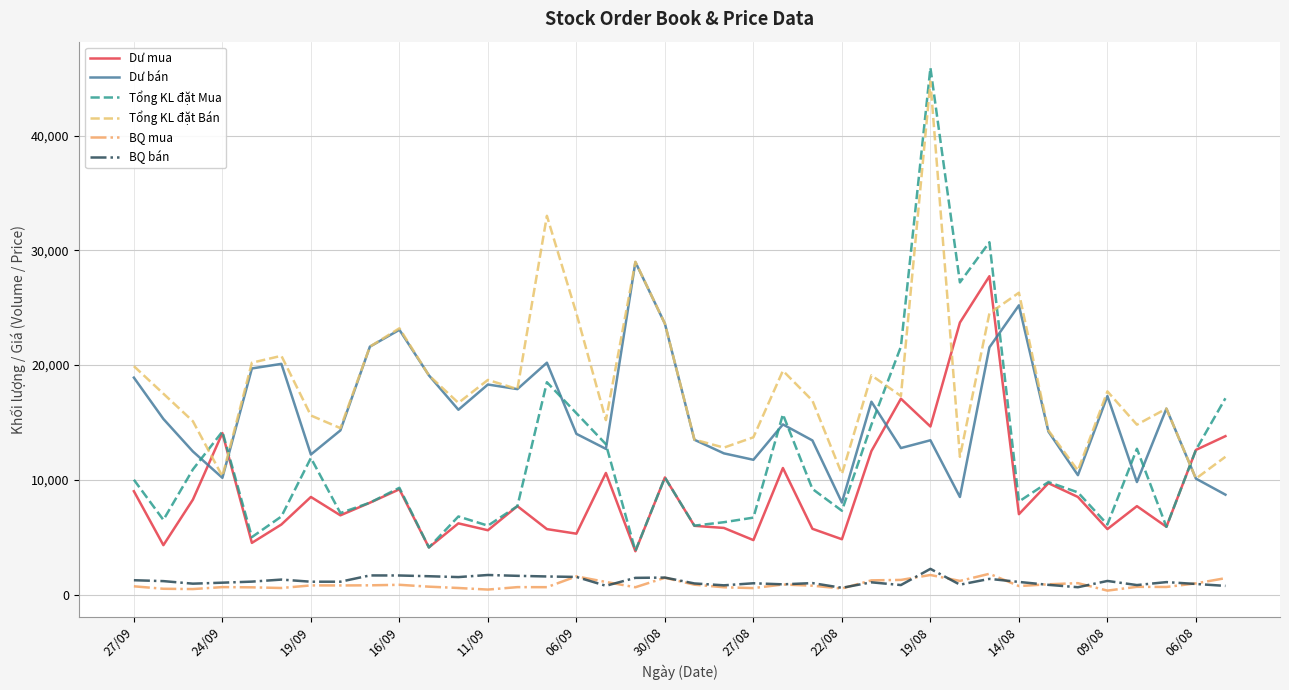

True or false: Dư mua has more than 1 points higher than both neighbors.

True